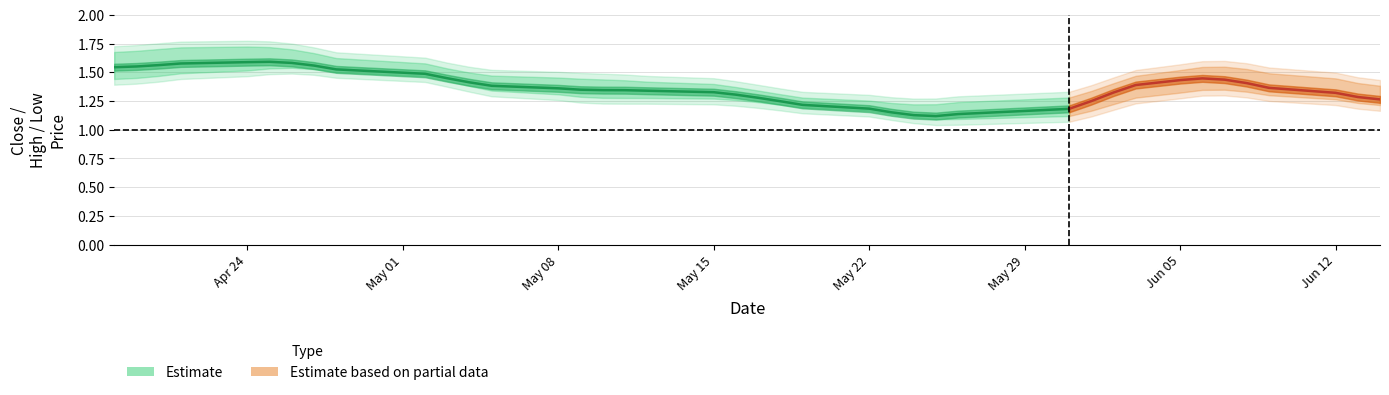

The value of CP at 26 is 1.1. True or false?

True